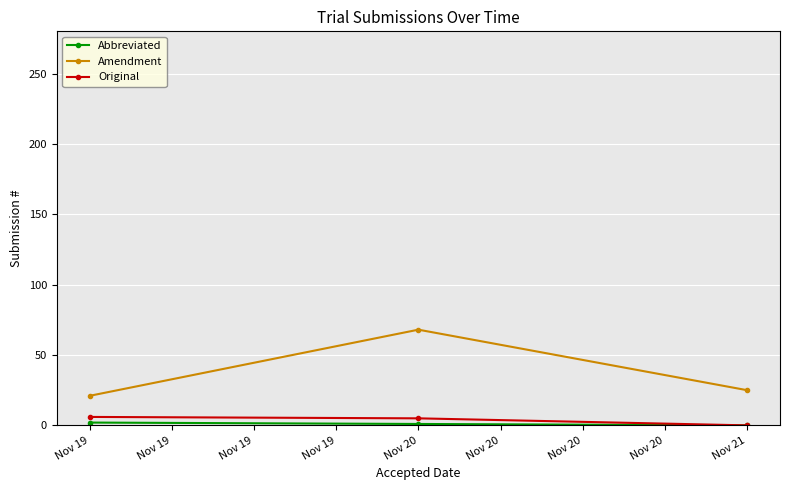

What is the value of the Amendment point at the 2nd from the left?

68